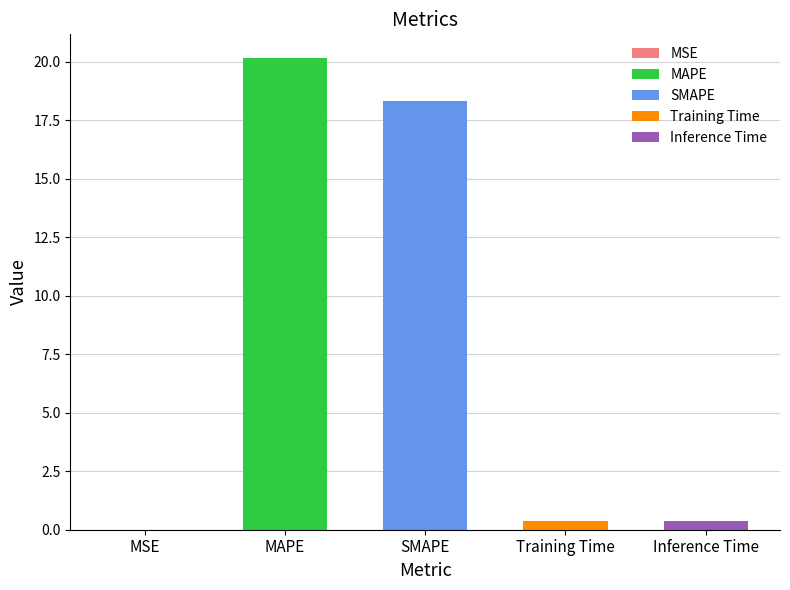

Reading right to left, transcribe all the data shown in this chart.

Inference Time=0.4	Training Time=0.4	SMAPE=18.3	MAPE=20.2	MSE=0.0